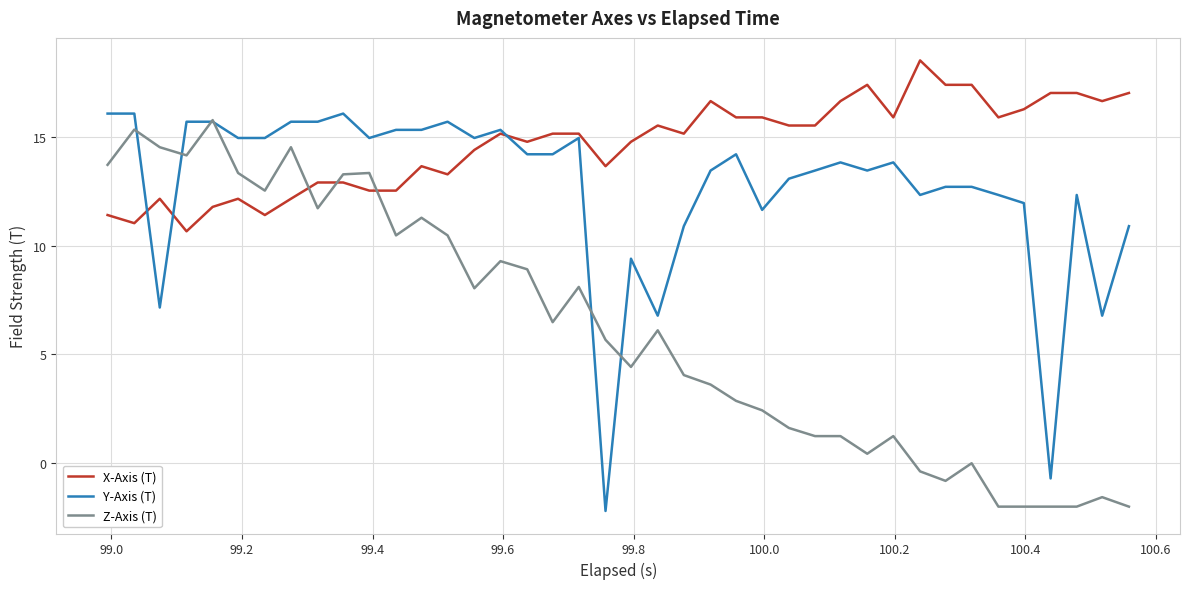

Rank the series by their average value, from highest to lowest.

X-Axis (T), Y-Axis (T), Z-Axis (T)